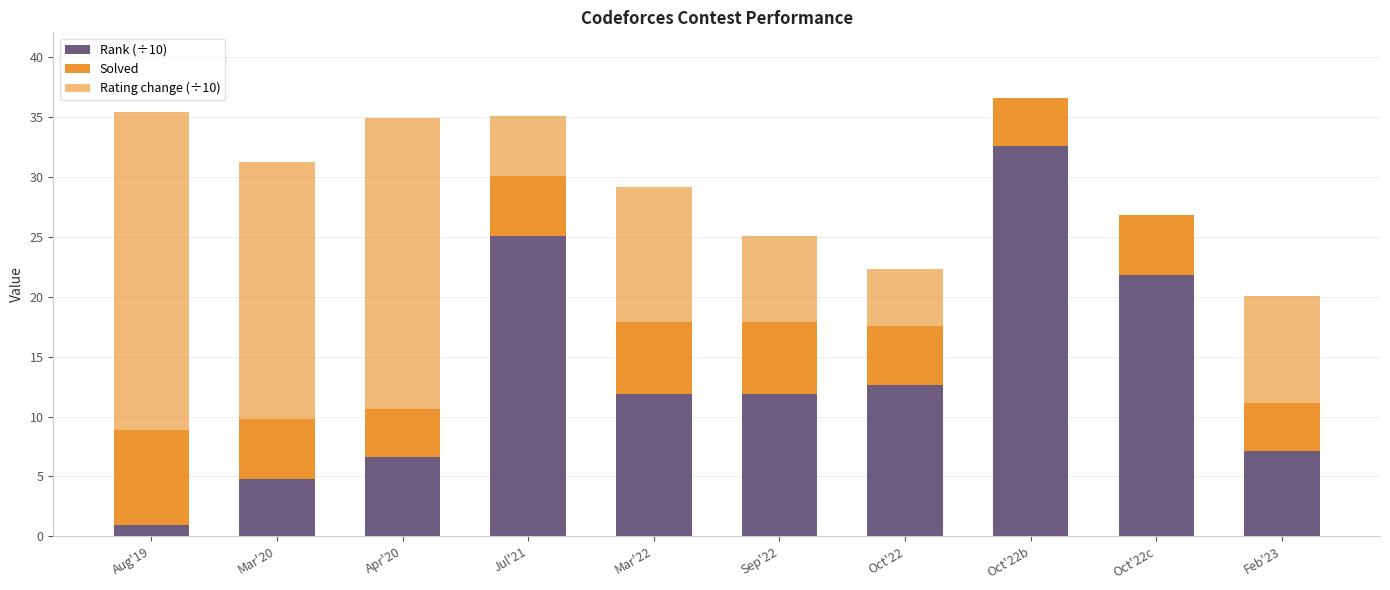

What is the average value of the Rank (÷10) series?

13.5